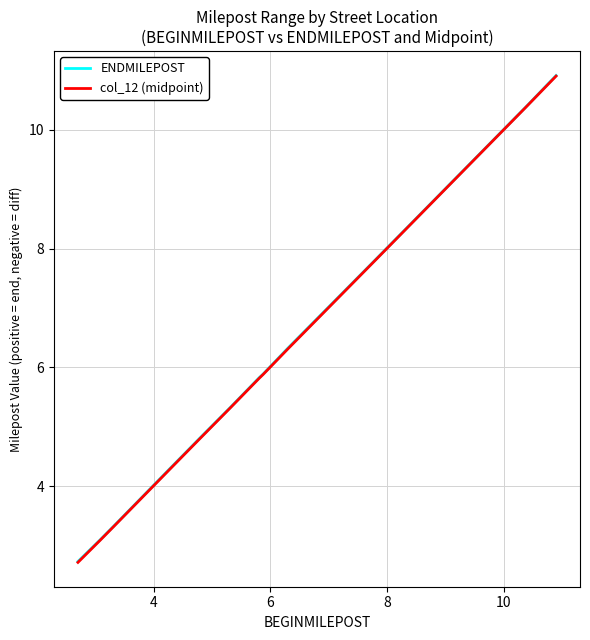

Which series has the widest spread of values?

col_12 (midpoint)